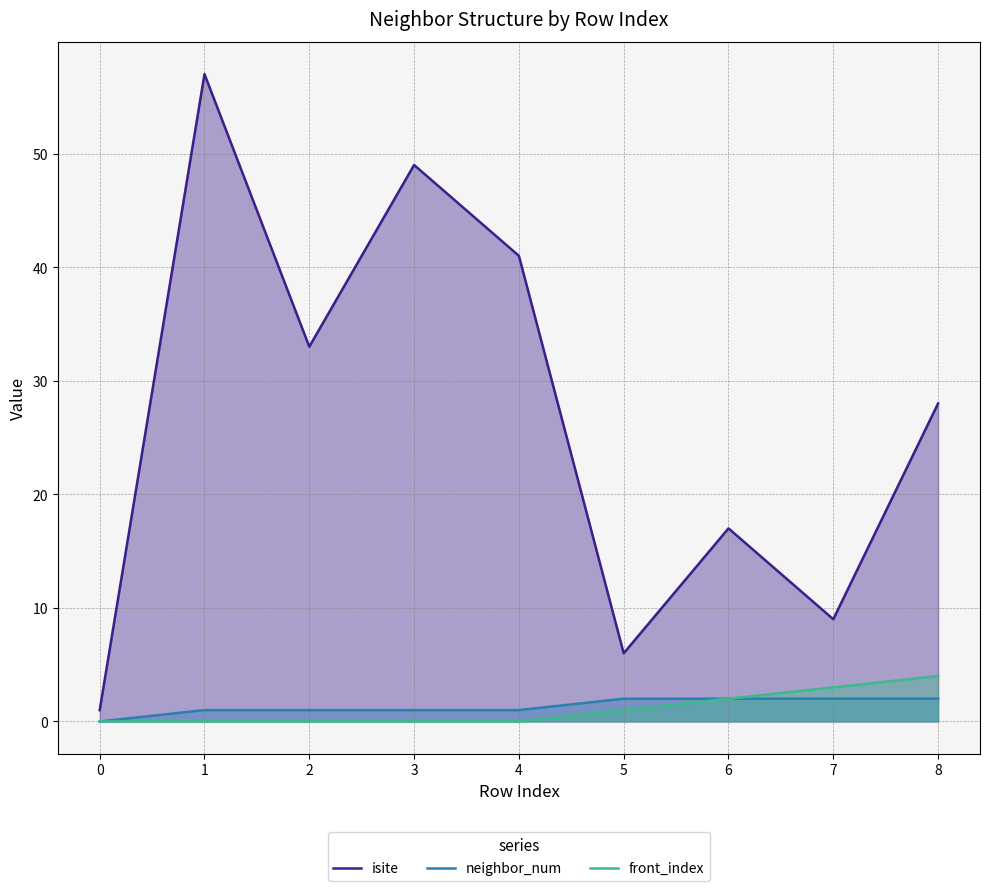

How many data points in neighbor_num are less than 1?

1